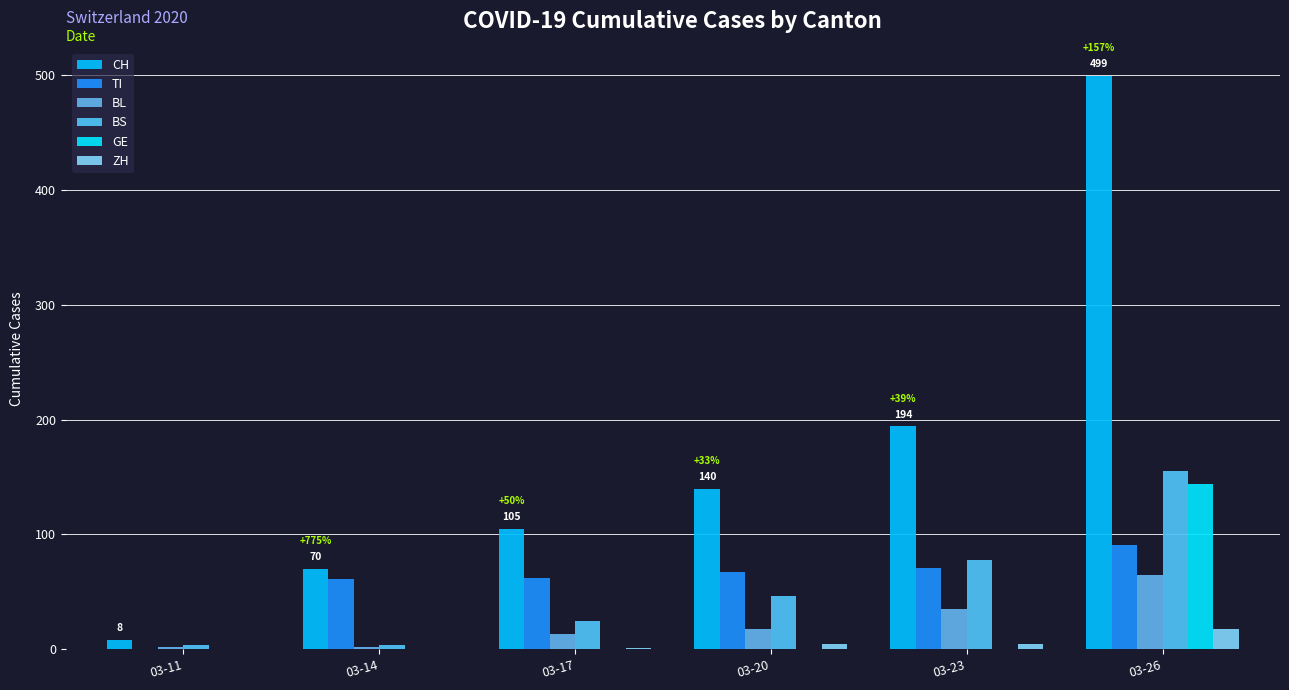

What is the sum of the CH values at 03-20 and 03-23?

334